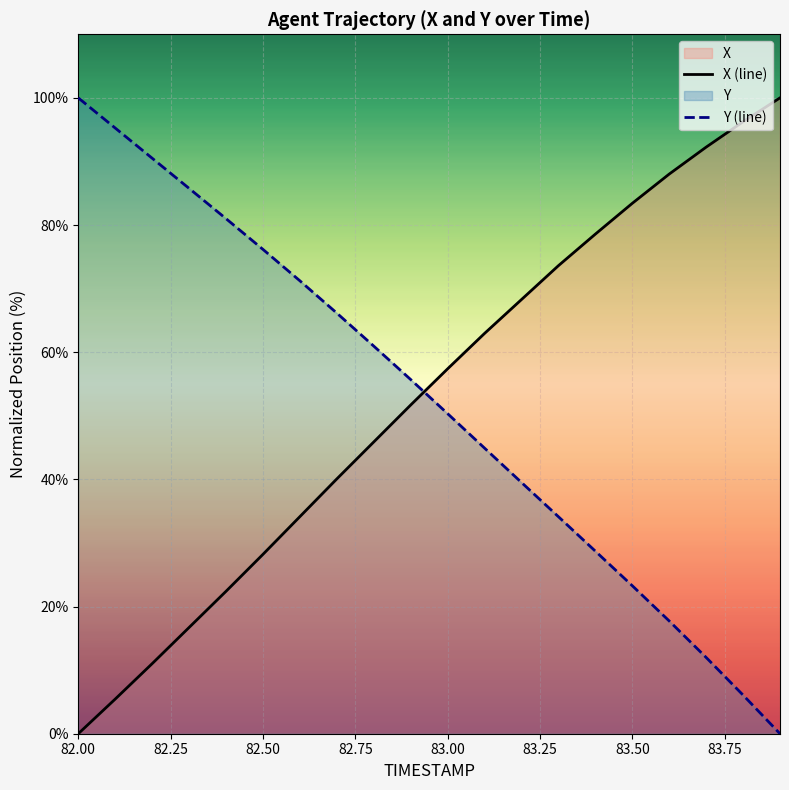

Which series has the largest total across all categories?

X (line)